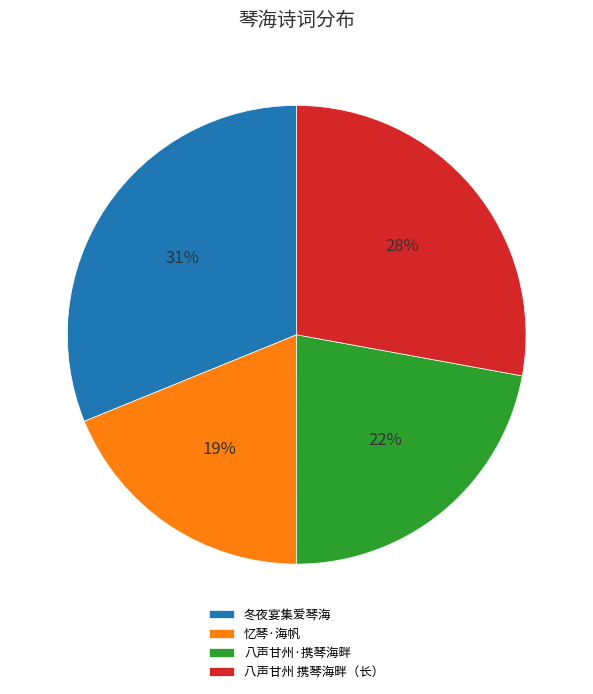

Rank the categories by value from highest to lowest.

冬夜宴集爱琴海, 八声甘州 携琴海畔（长）, 八声甘州·携琴海畔, 忆琴·海帆